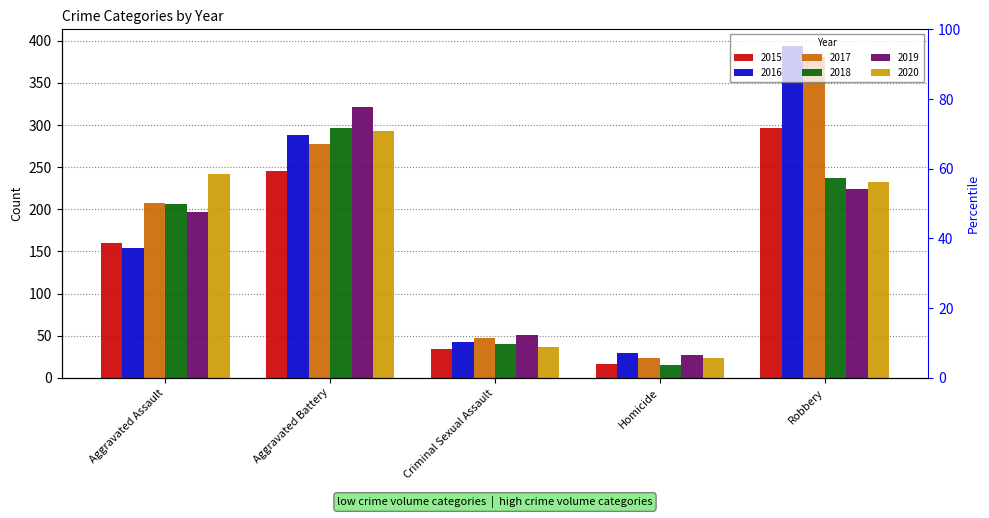

How many series are shown in this chart?

6